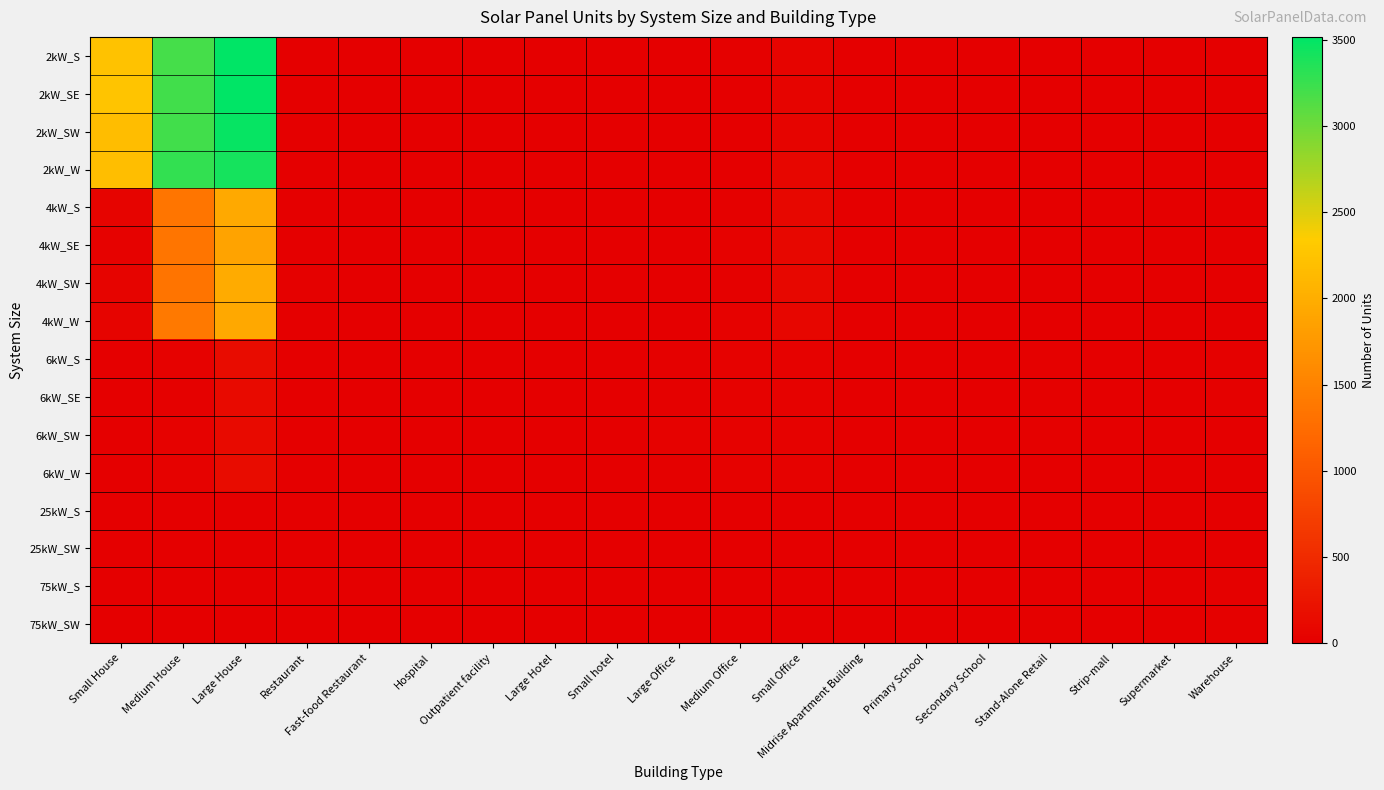

List the series in order of their peak value, highest first.

2kW_S, 2kW_SE, 2kW_SW, 2kW_W, 4kW_SW, 4kW_S, 4kW_W, 4kW_SE, 6kW_S, 6kW_W, 6kW_SE, 6kW_SW, 75kW_S, 75kW_SW, 25kW_S, 25kW_SW